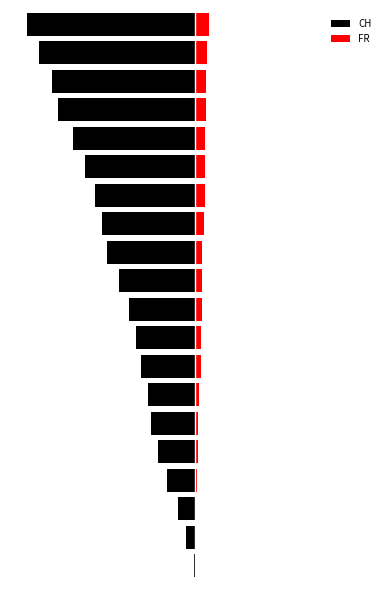

What is the total value across all series at 0?

-3